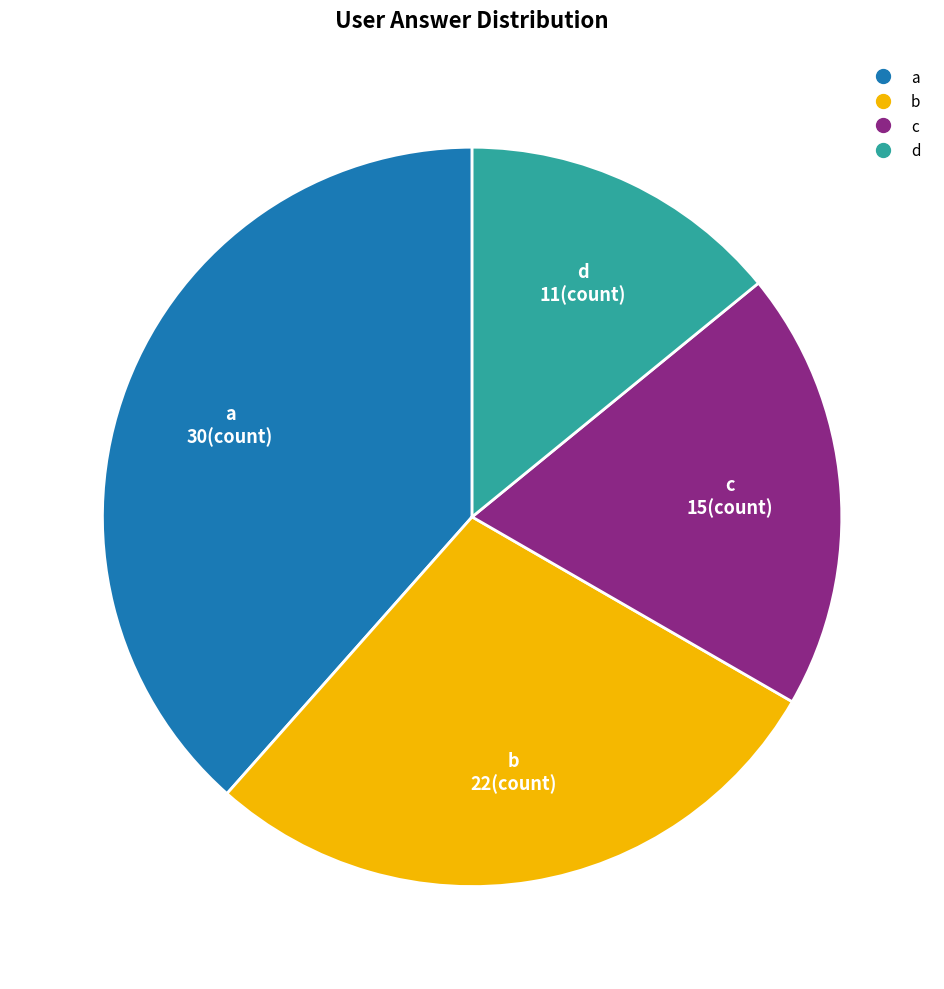

Which category has the smallest portion of the pie?

d